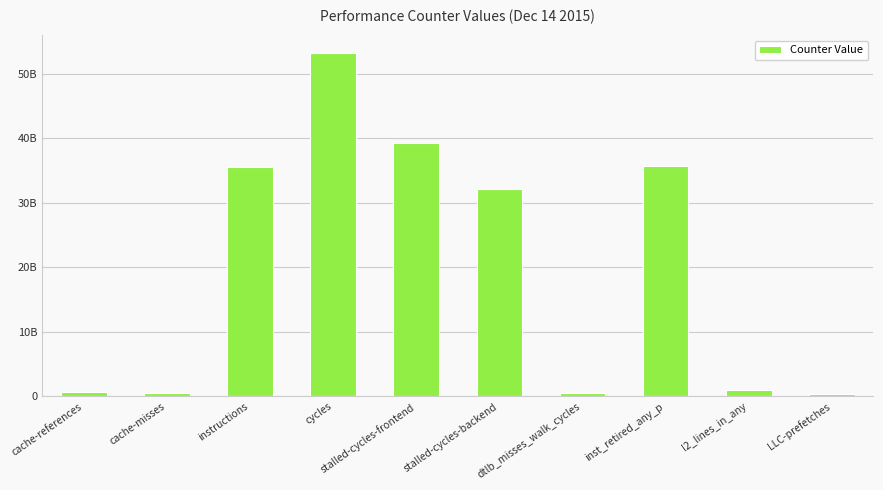

Does the chart contain any negative values?

No